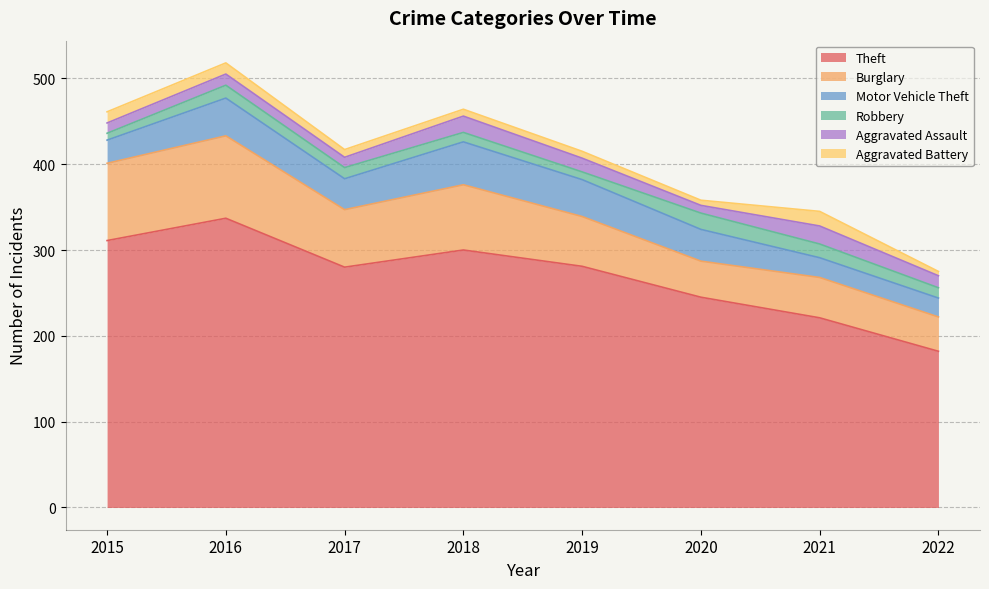

Rank the series at 2019 from lowest to highest value.

Aggravated Battery, Robbery, Aggravated Assault, Motor Vehicle Theft, Burglary, Theft